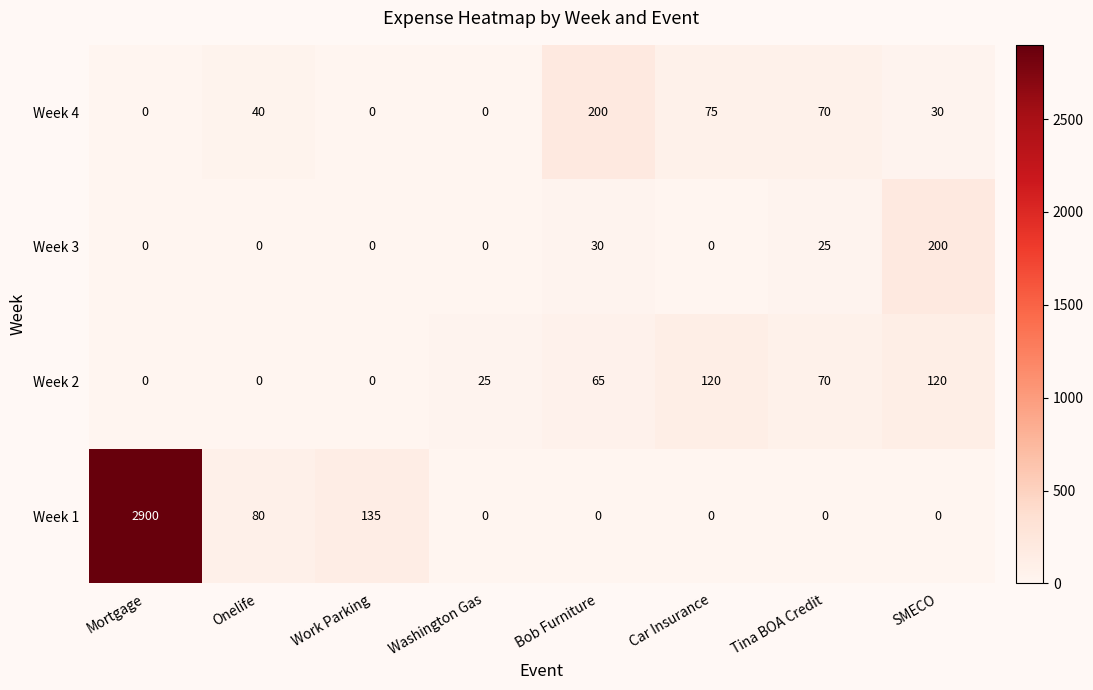

Count the number of categories in the chart.

8